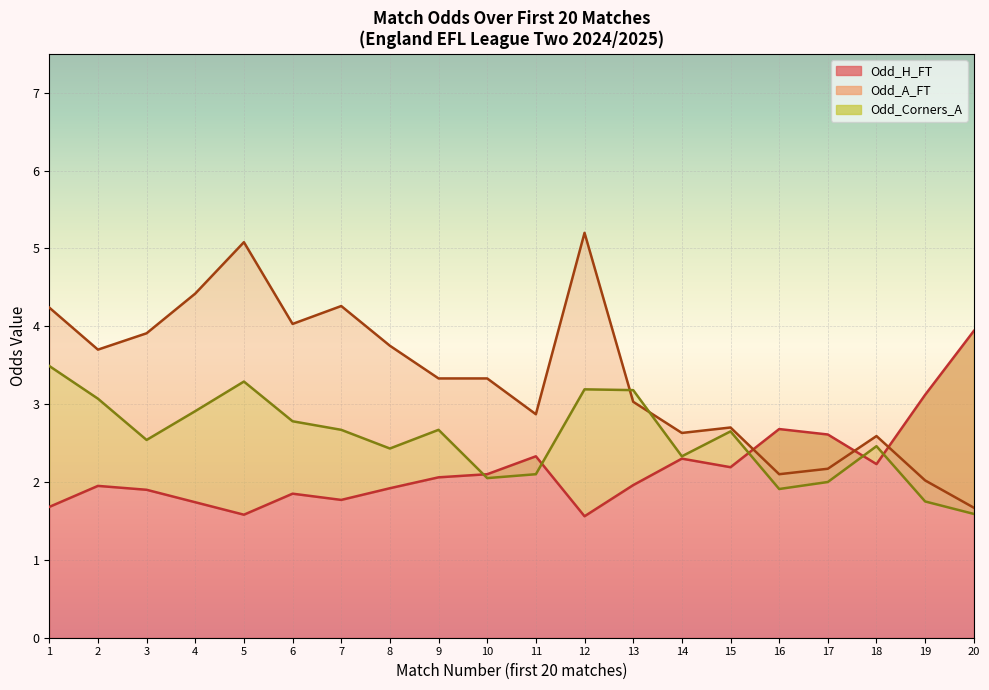

Does the chart display data point markers on the line(s)?

No